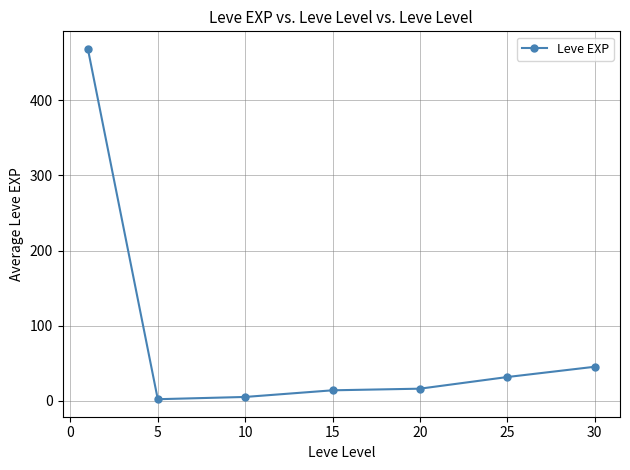

What is the difference between the second highest and second lowest values?

40.2